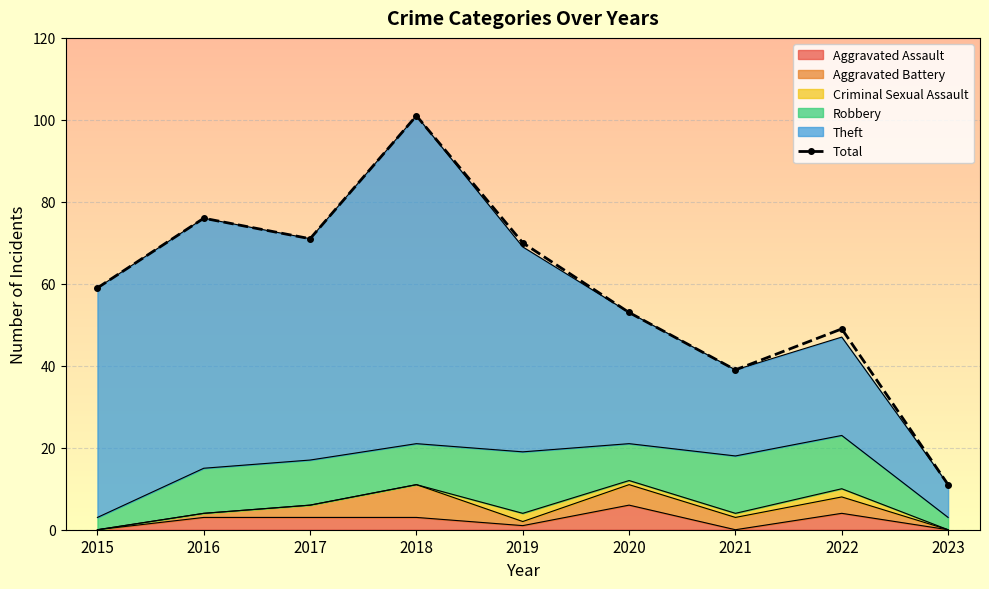

What is the sum of the values at 2016 and 2017?

147